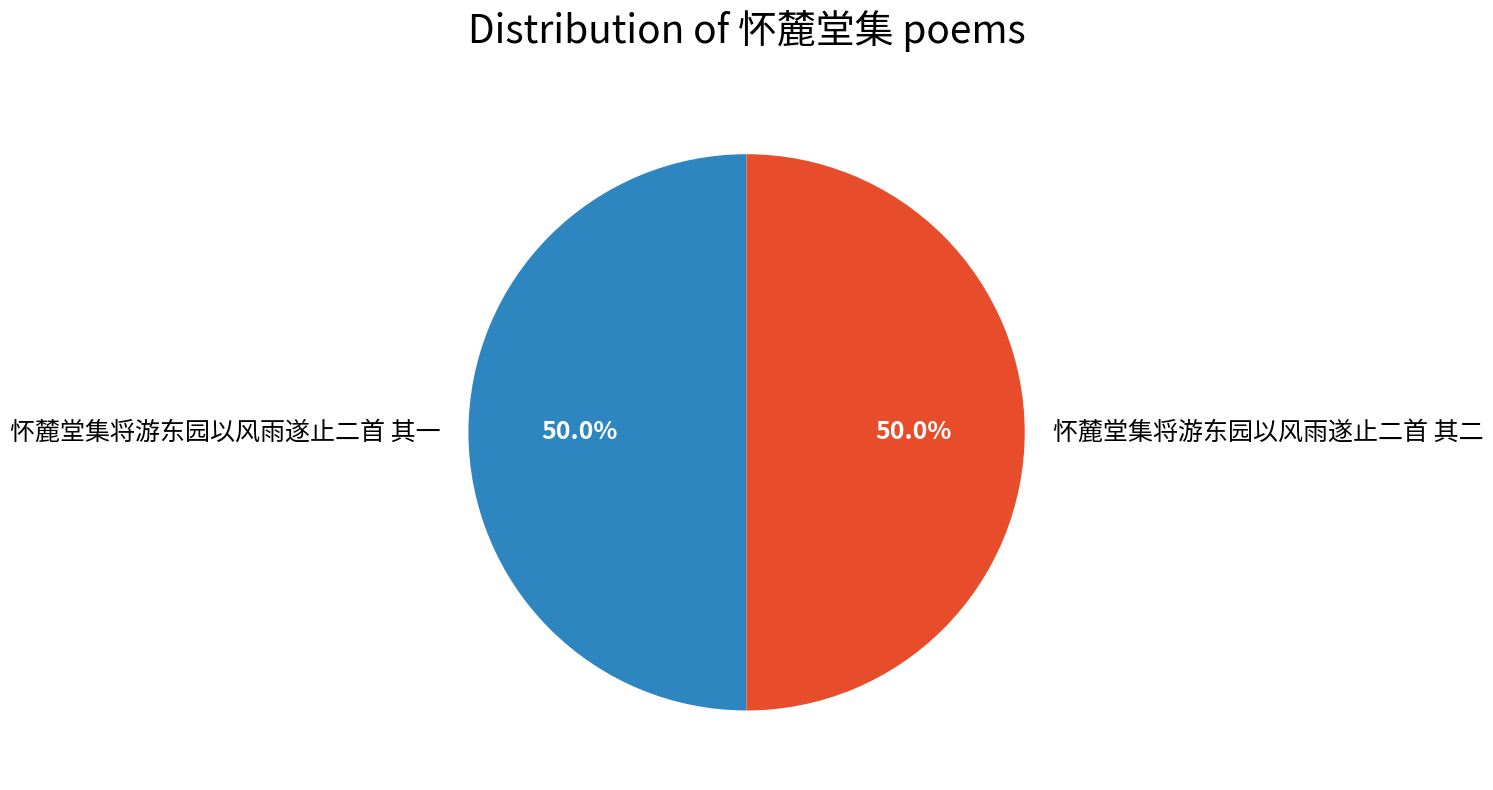

Approximately how many times larger is the value at 怀麓堂集将游东园以风雨遂止二首 其一 compared to 怀麓堂集将游东园以风雨遂止二首 其二?

1.0